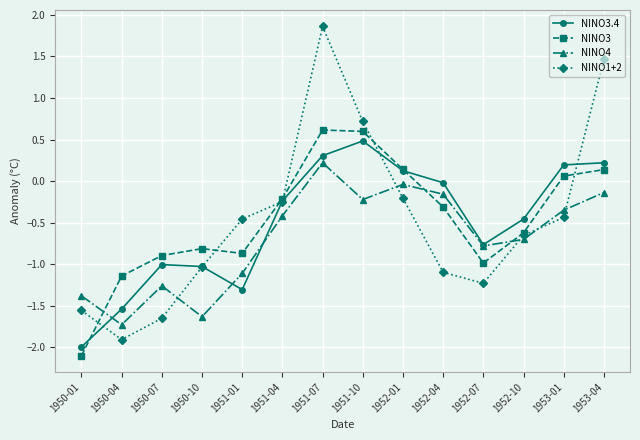

Which series ends up on top after the final intersection of NINO3 and NINO4?

NINO3